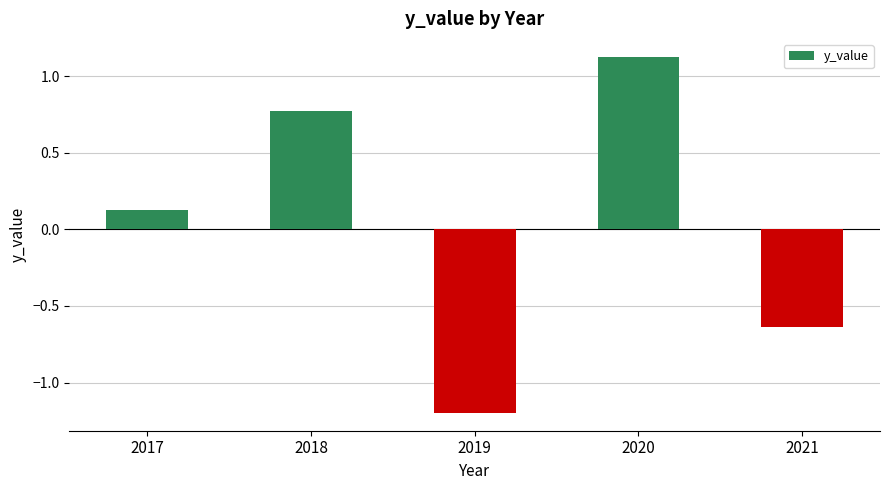

What is the difference between the values at 2017 and 2018?

0.6